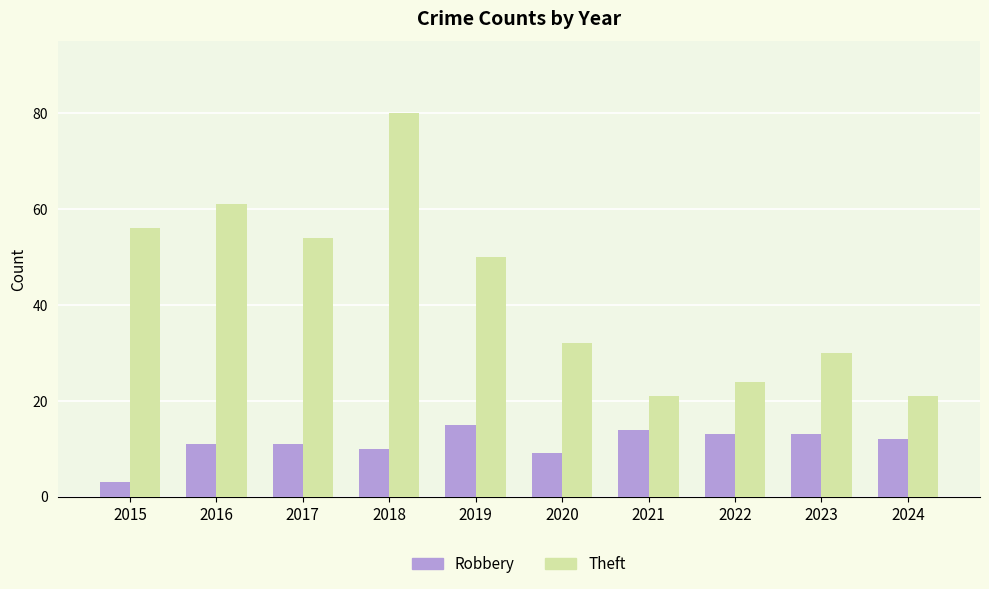

Which series has the widest spread of values?

Theft